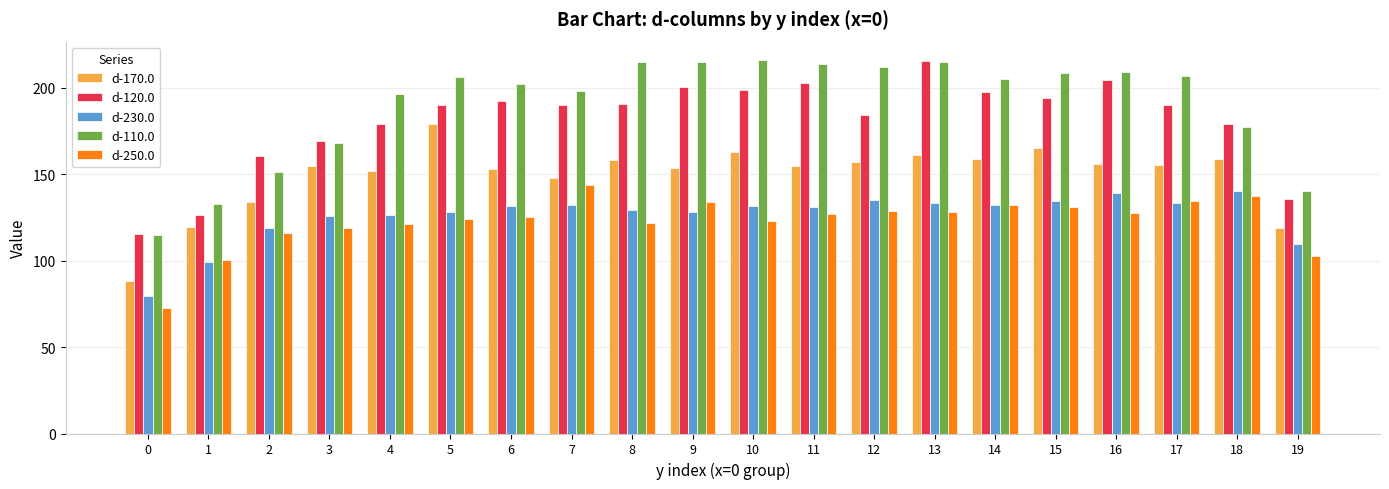

What is the spread (max minus min) of values at 4?

75.5